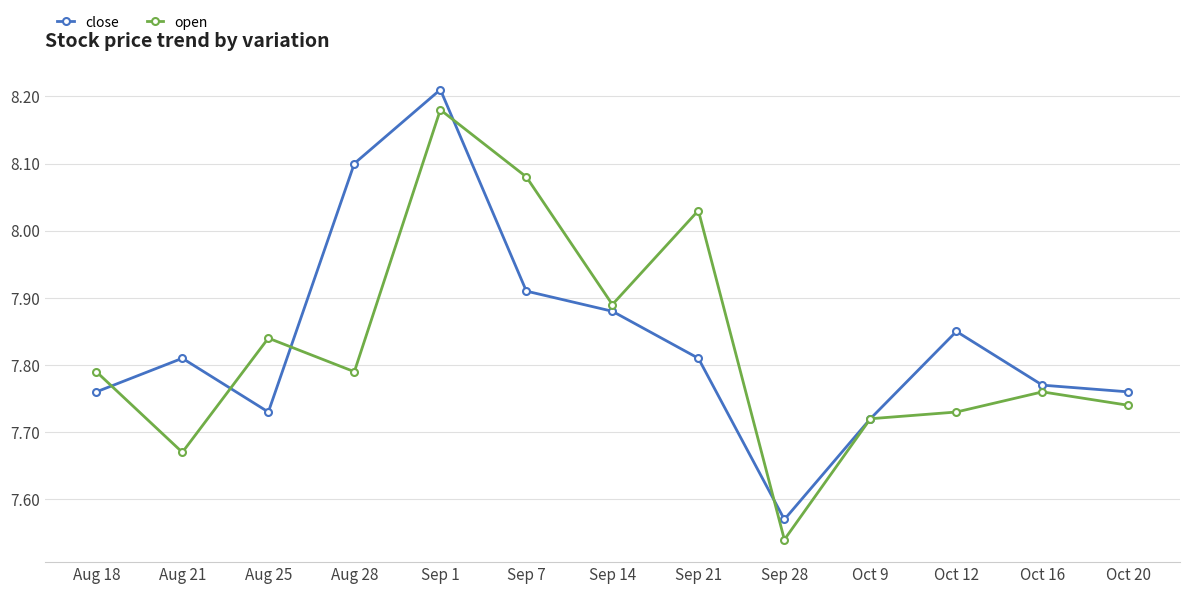

At which label does close reach its minimum?

Sep 28